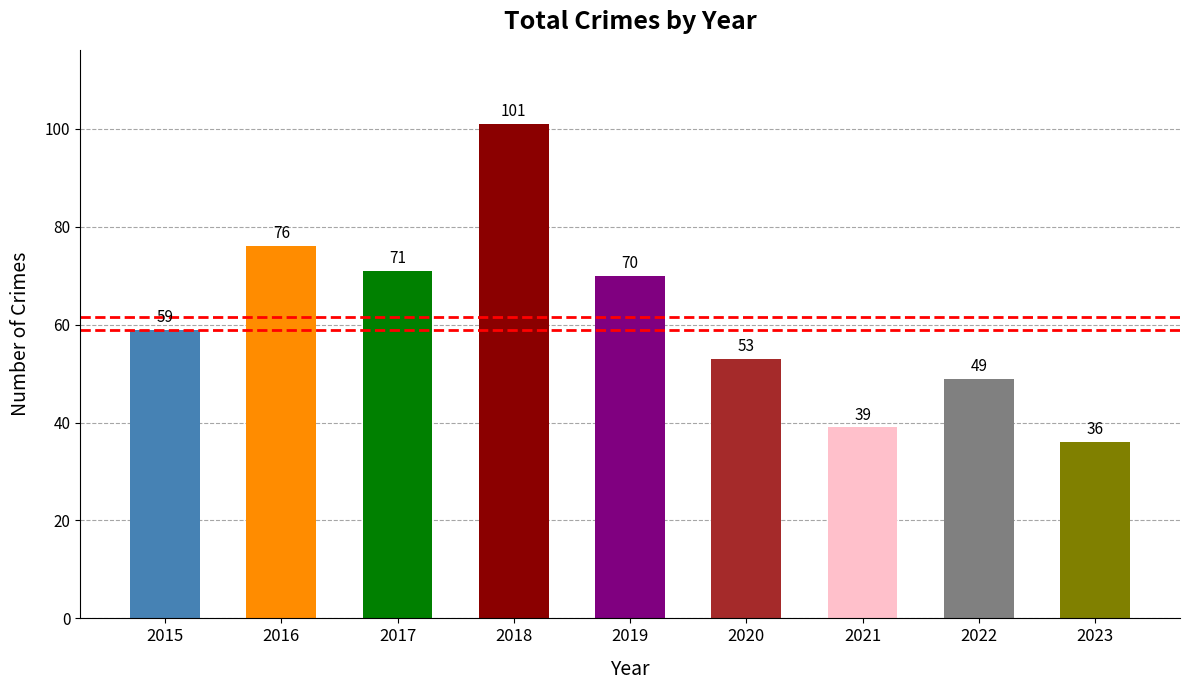

What is the difference between the second highest and second lowest values?

37